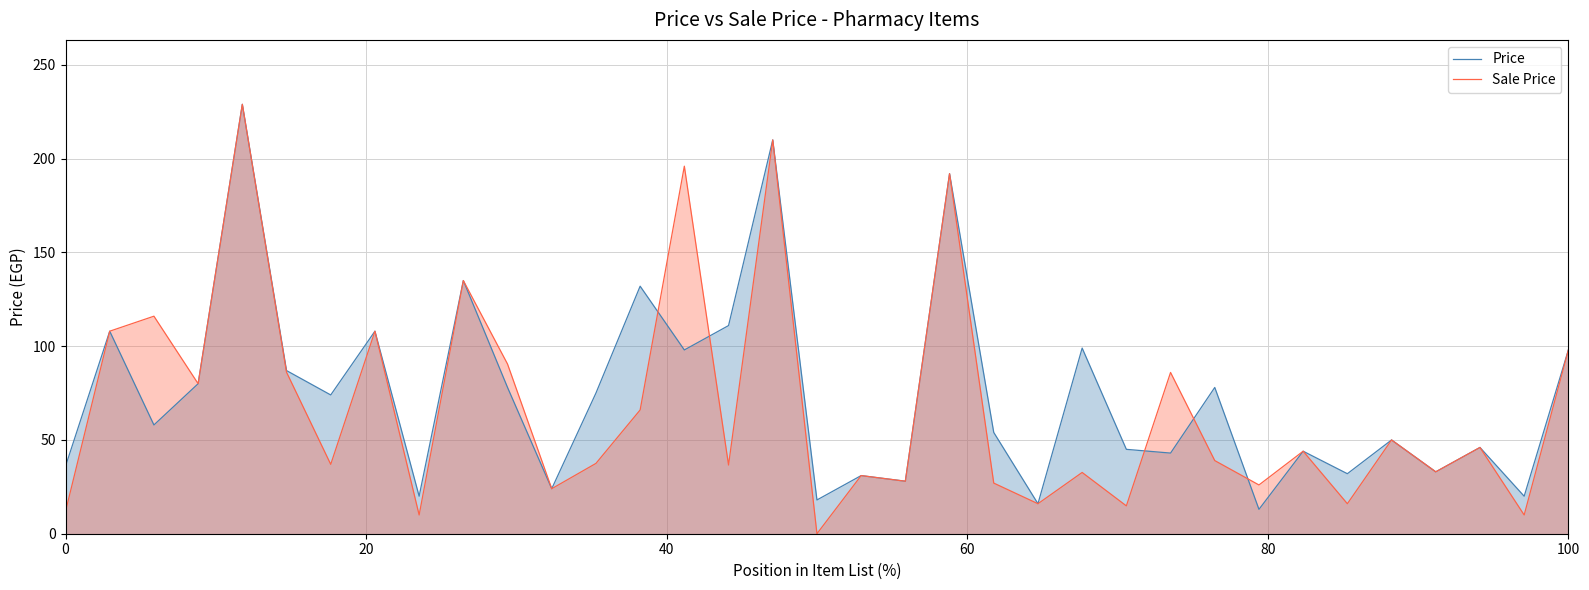

Which series has the widest spread of values?

Sale Price